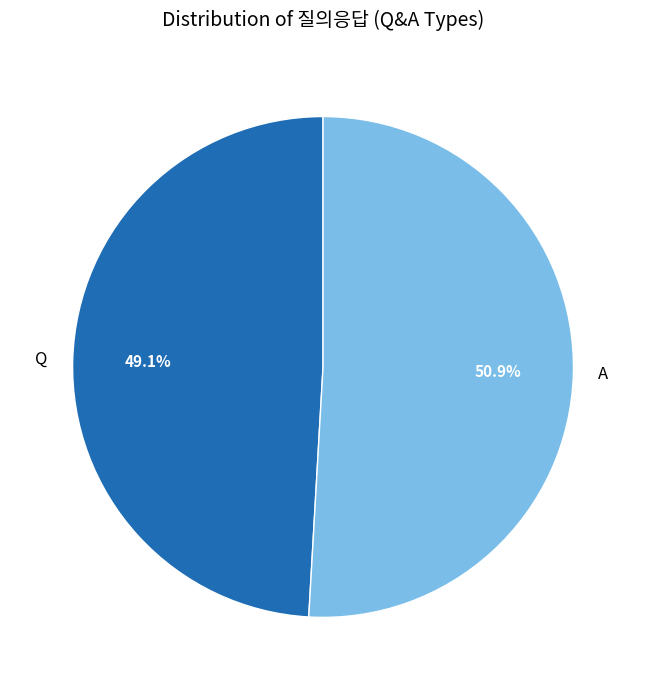

What is the majority slice?

A